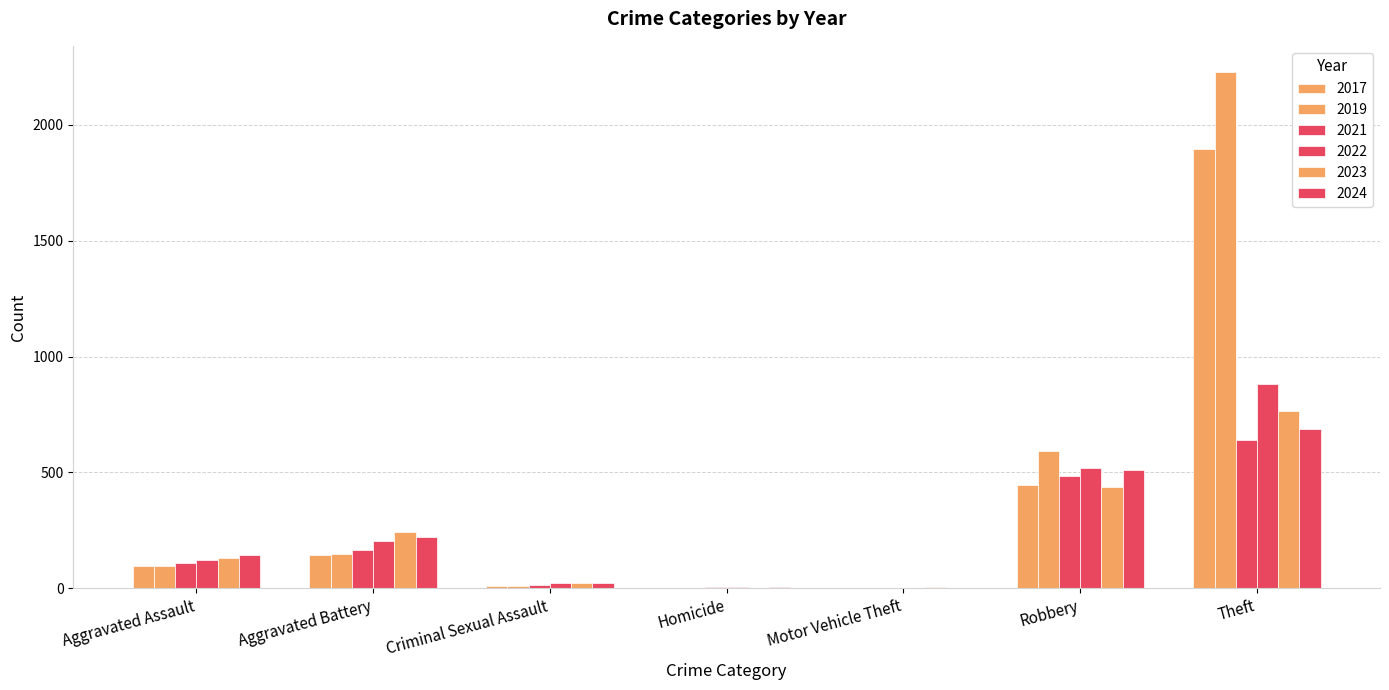

Does the chart contain stacked bars?

No